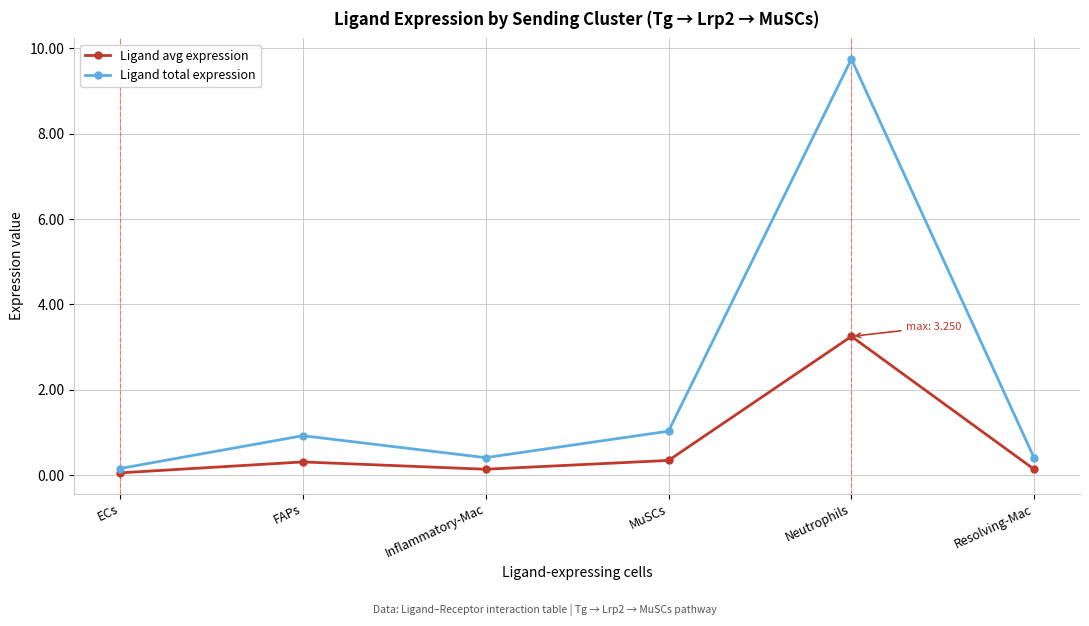

Which series has the largest range (max minus min)?

Ligand total expression